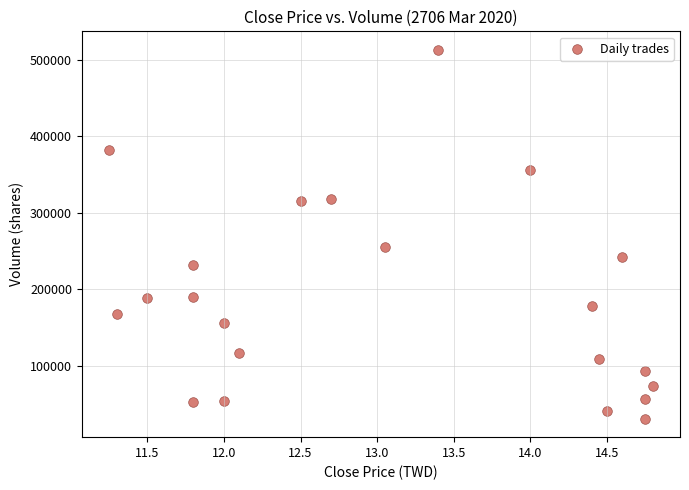

What Y value in the scatter plot is closest to 272094?

255441